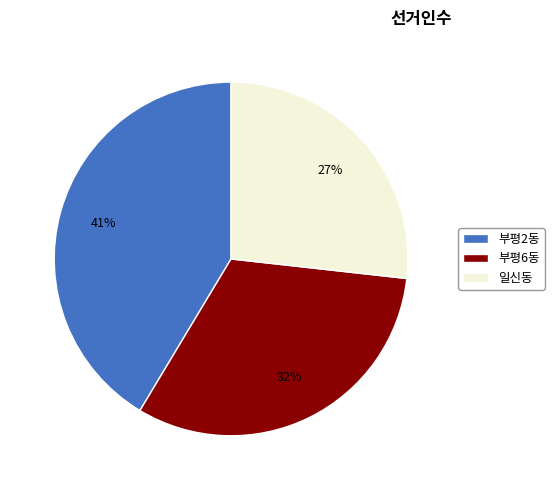

To the nearest percent, what is the combined percentage of 부평6동 and 부평2동?

73%